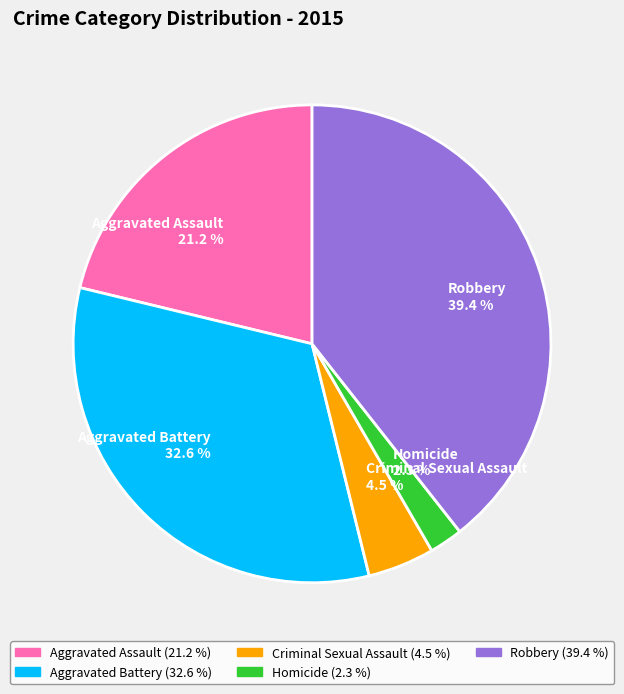

Is the sum of Criminal Sexual Assault and Homicide greater than half?

No